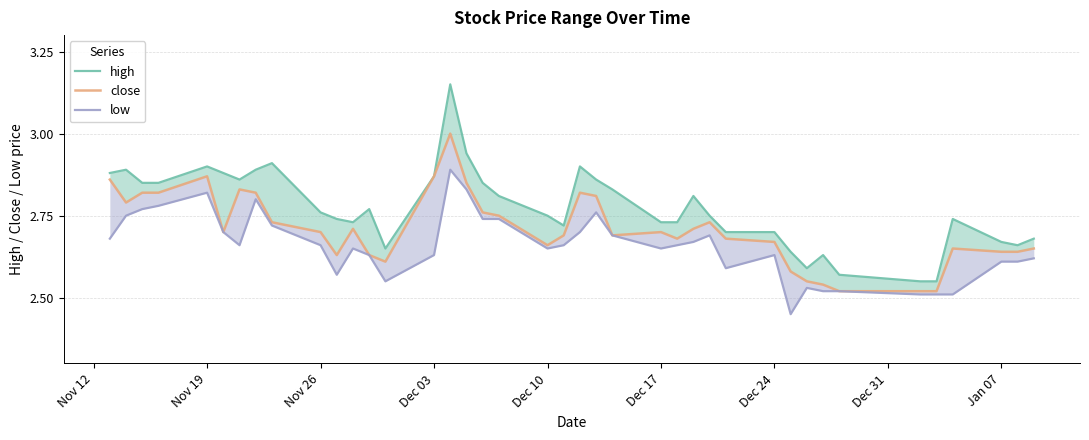

What are all the series names shown in the legend?

high, close, low